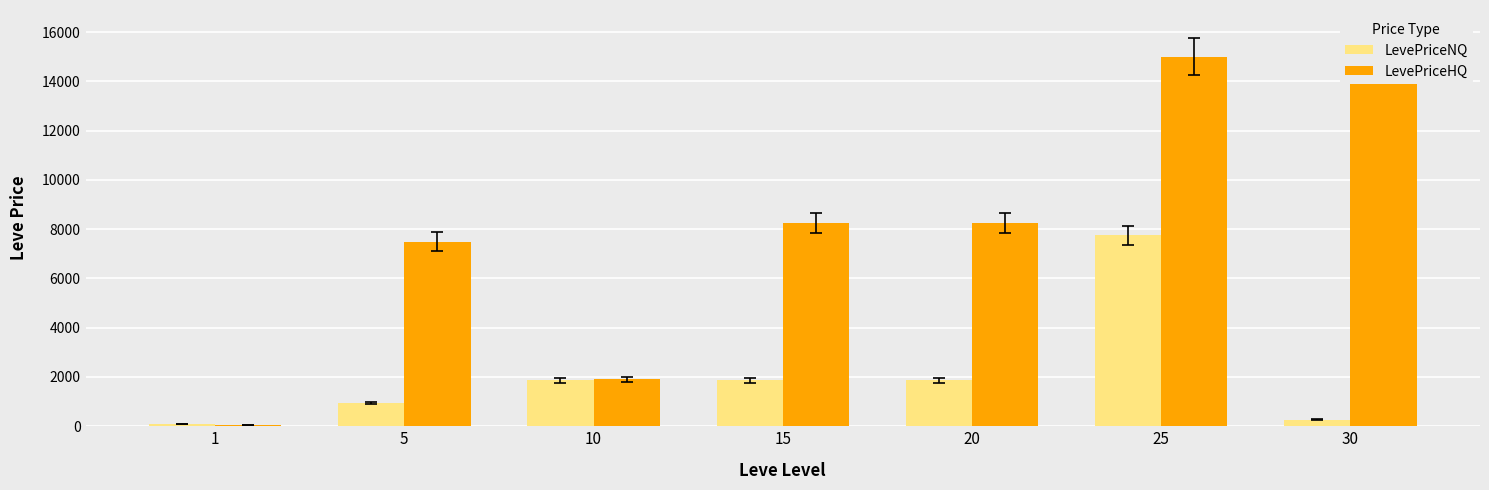

At which label does LevePriceNQ reach its minimum?

1